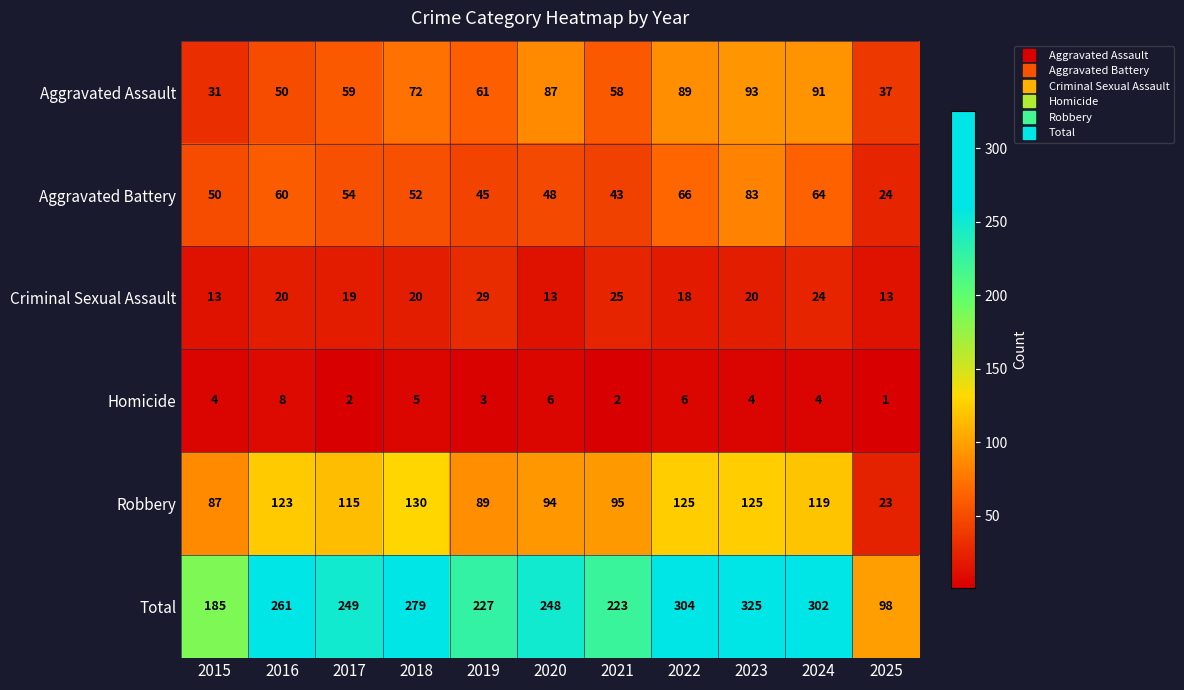

True or false: Robbery has a value of 123 at 2016.

True